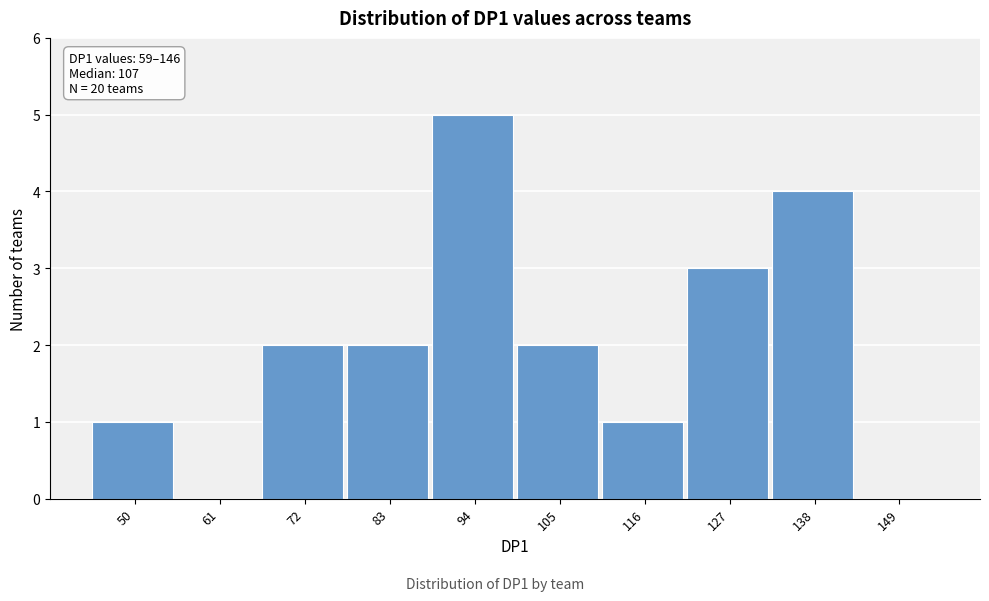

Reading left to right, transcribe all the data shown in this chart.

50=1	61=0	72=2	83=2	94=5	105=2	116=1	127=3	138=4	149=0